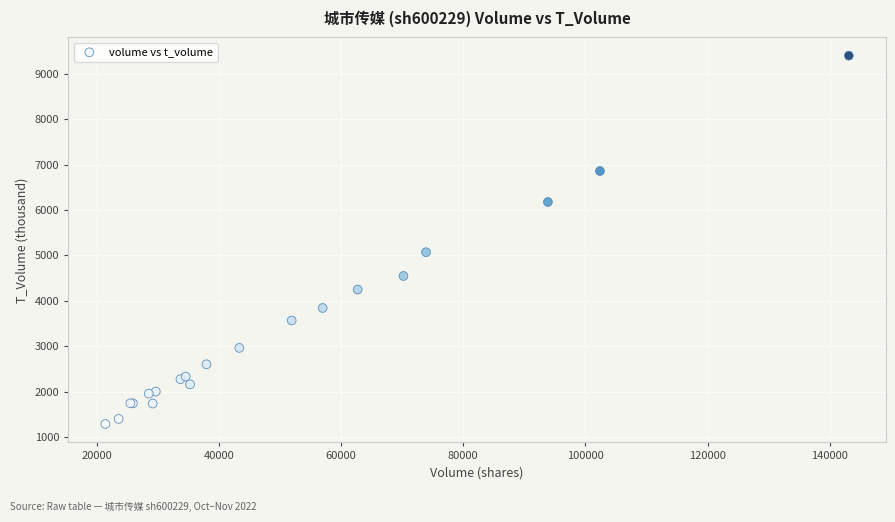

What Y value in the scatter plot is closest to 5343?

5070